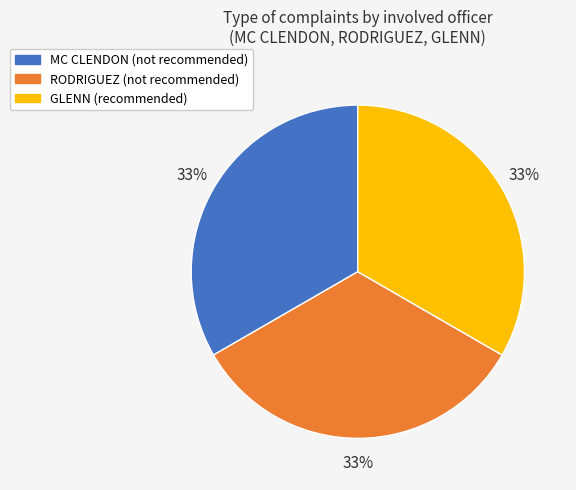

Count the number of slices in the pie.

3